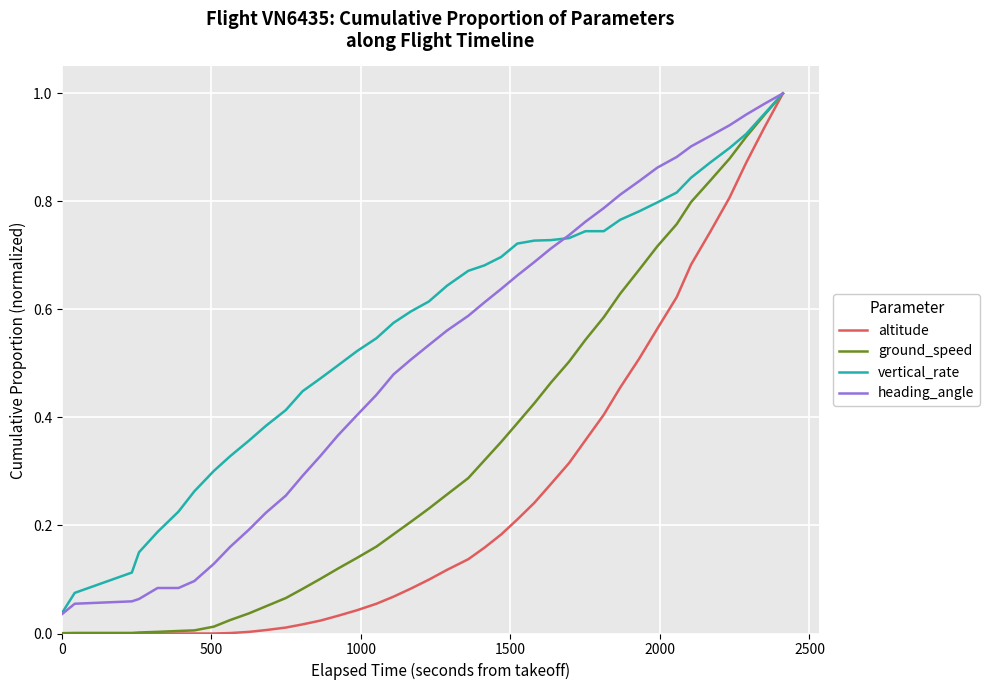

List the series in order of their overall mean, highest first.

vertical_rate, heading_angle, ground_speed, altitude